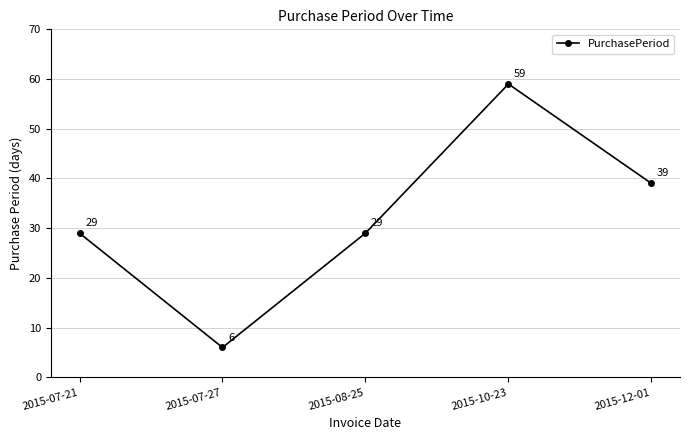

True or false: the data shows 45 at 2015-08-25.

False